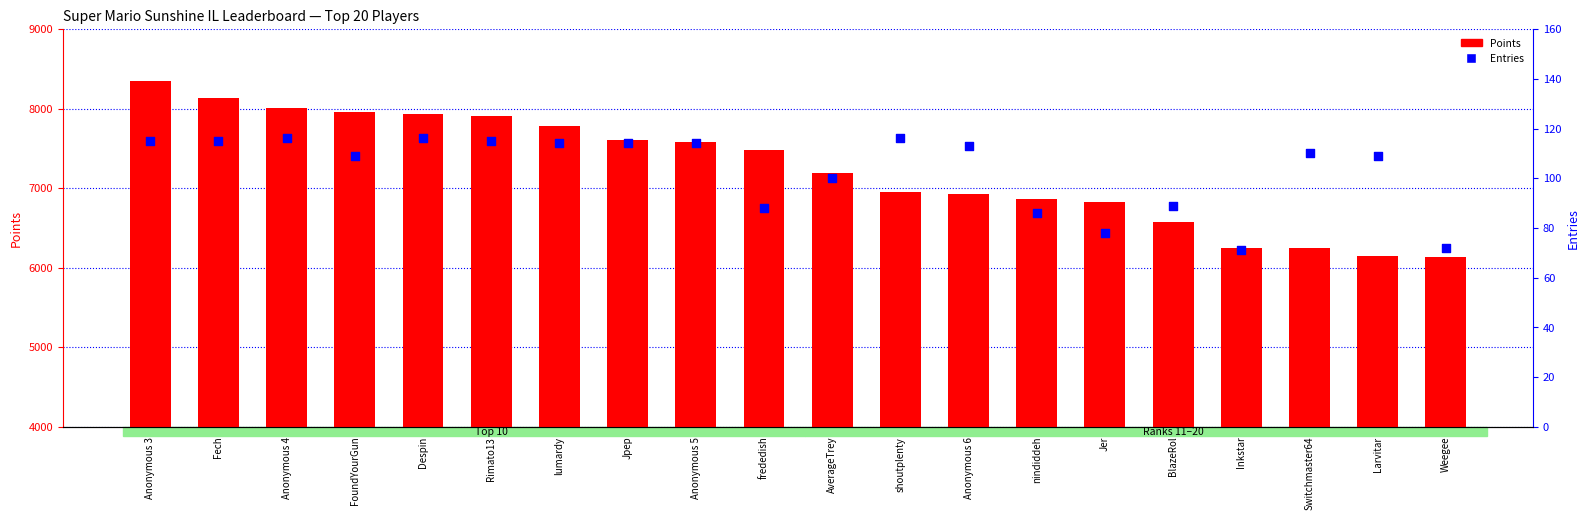

At how many categories does at least one series exceed 2078?

20